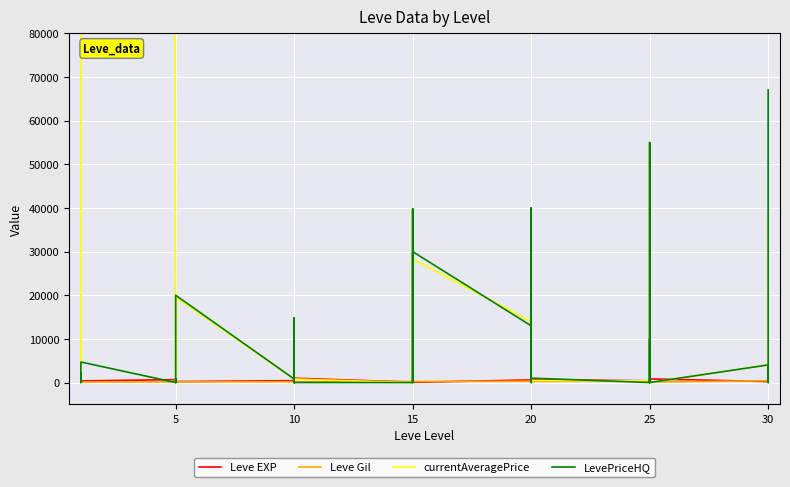

How many interior local valleys does the LevePriceHQ series have?

10